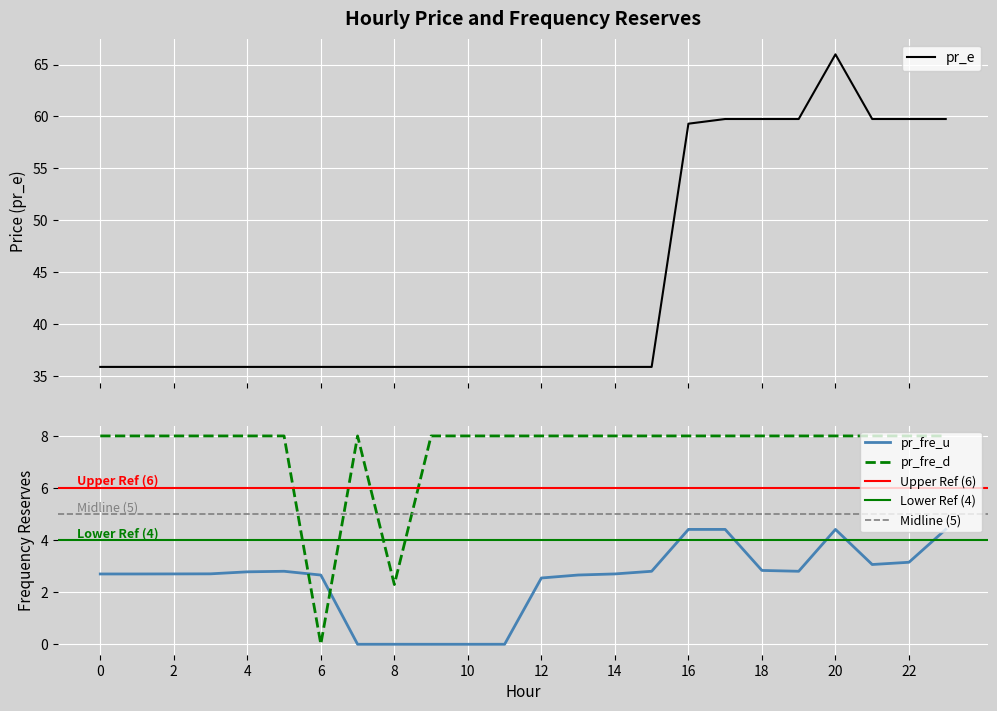

At 7, list the series in order from largest to smallest.

pr_e, pr_fre_d, pr_fre_u